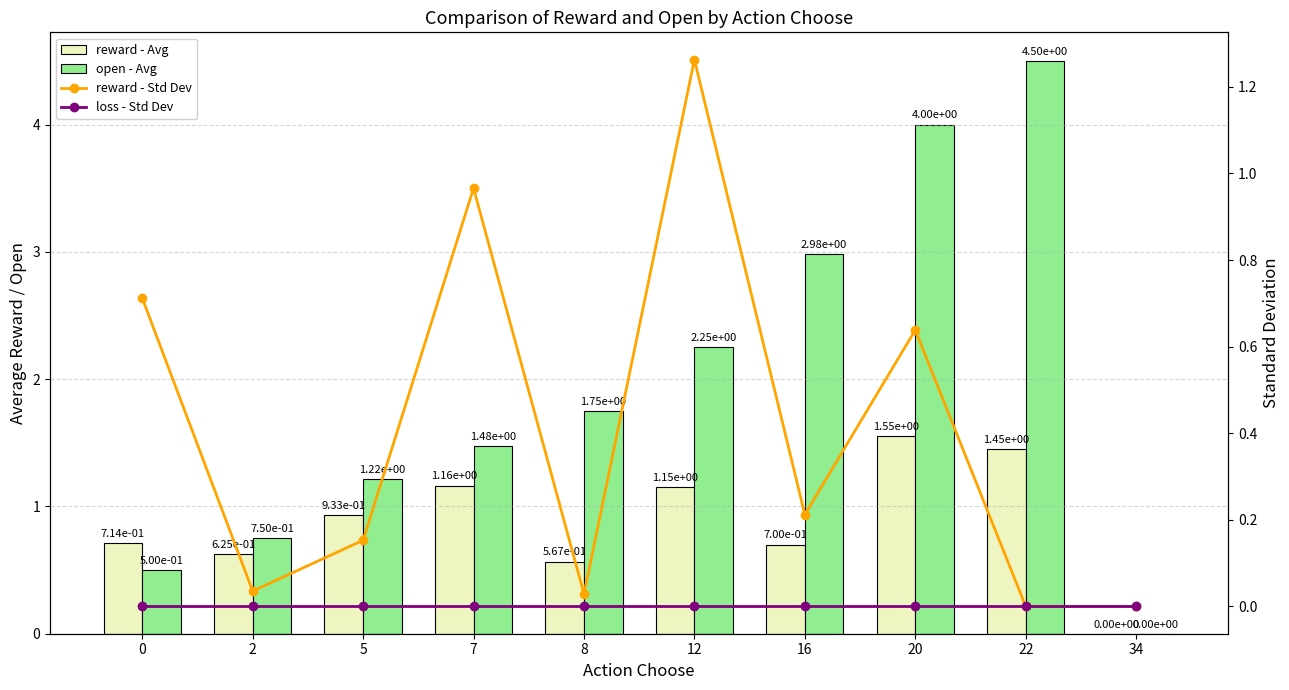

Does the chart contain any negative values?

No